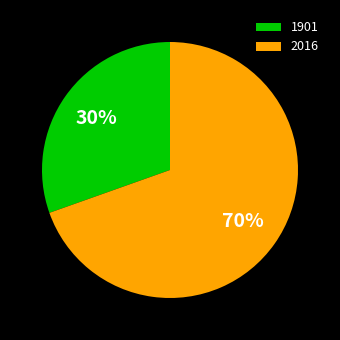

What percentage is the 1901 slice, to the nearest percent?

30%